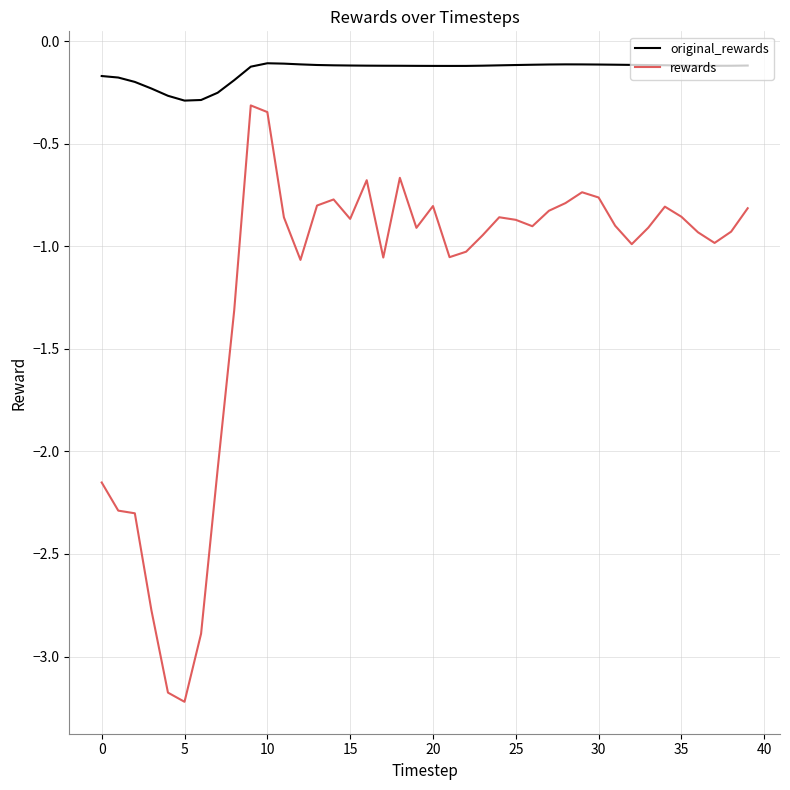

What is the sum of all original_rewards values?

-5.7